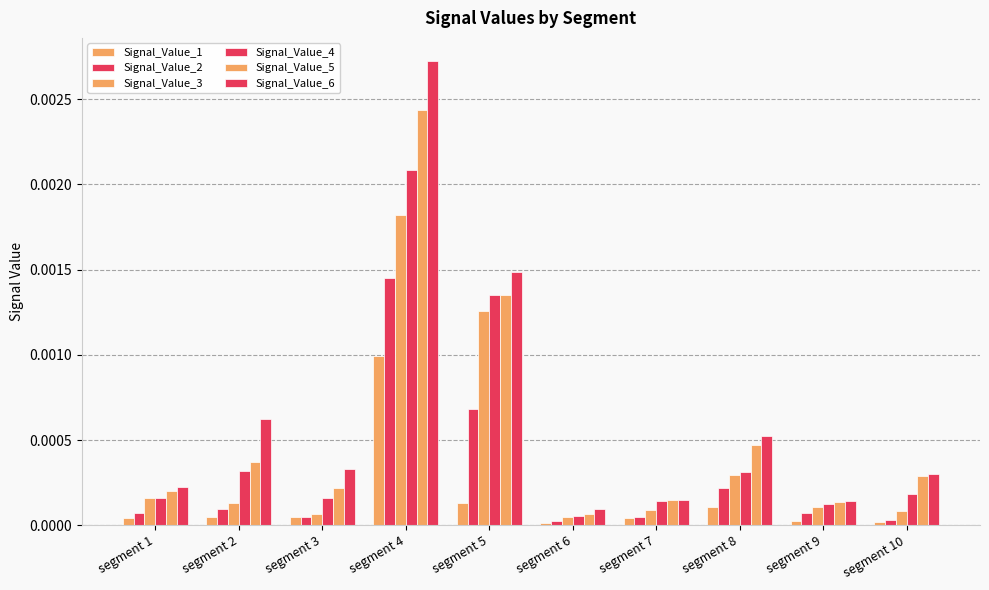

Does the chart contain stacked bars?

No